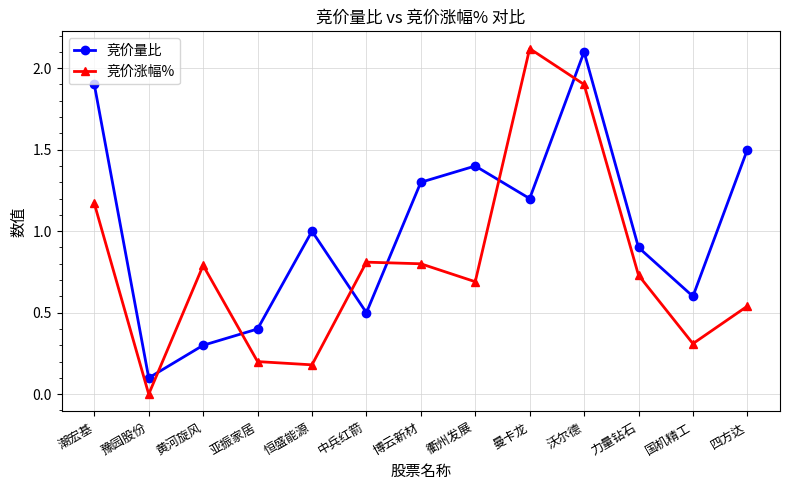

List the series in order of their peak value, highest first.

竞价涨幅%, 竞价量比